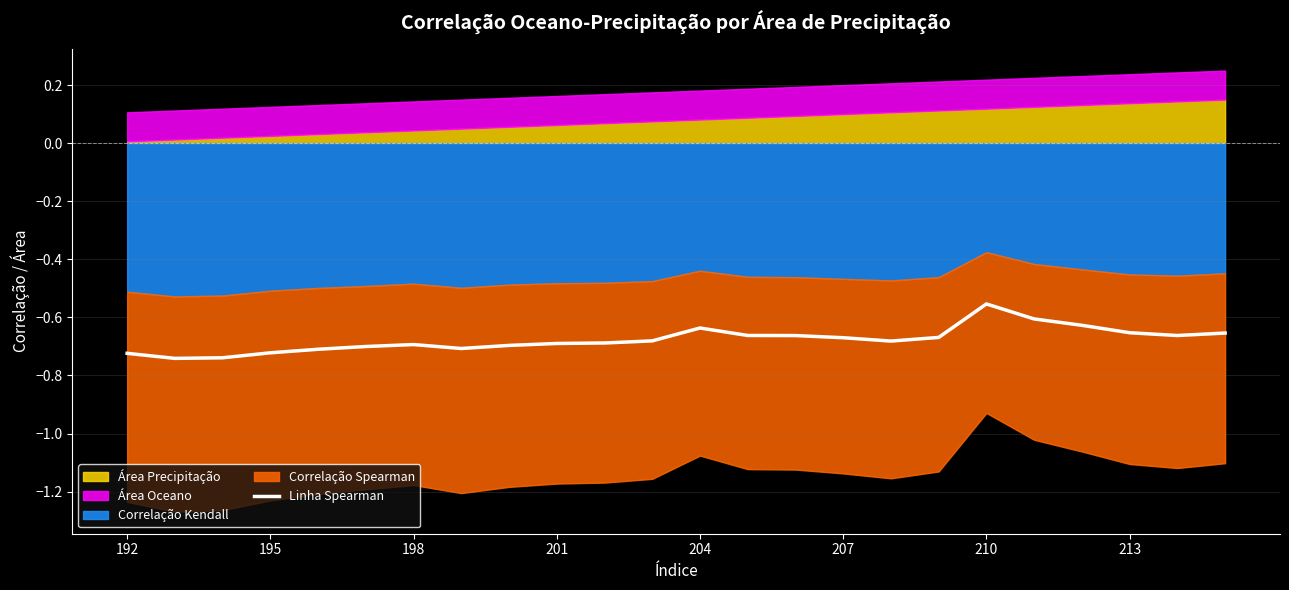

Does the chart have visible grid lines?

Yes